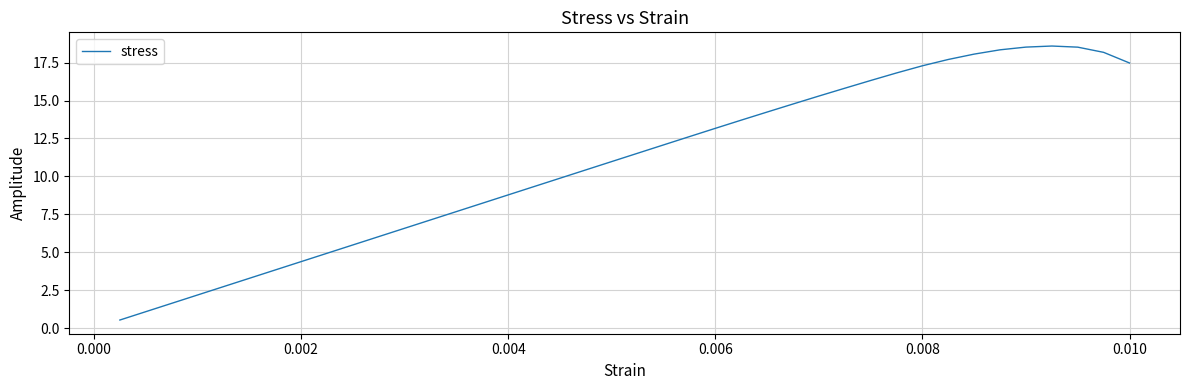

What is the greatest value displayed?

18.6